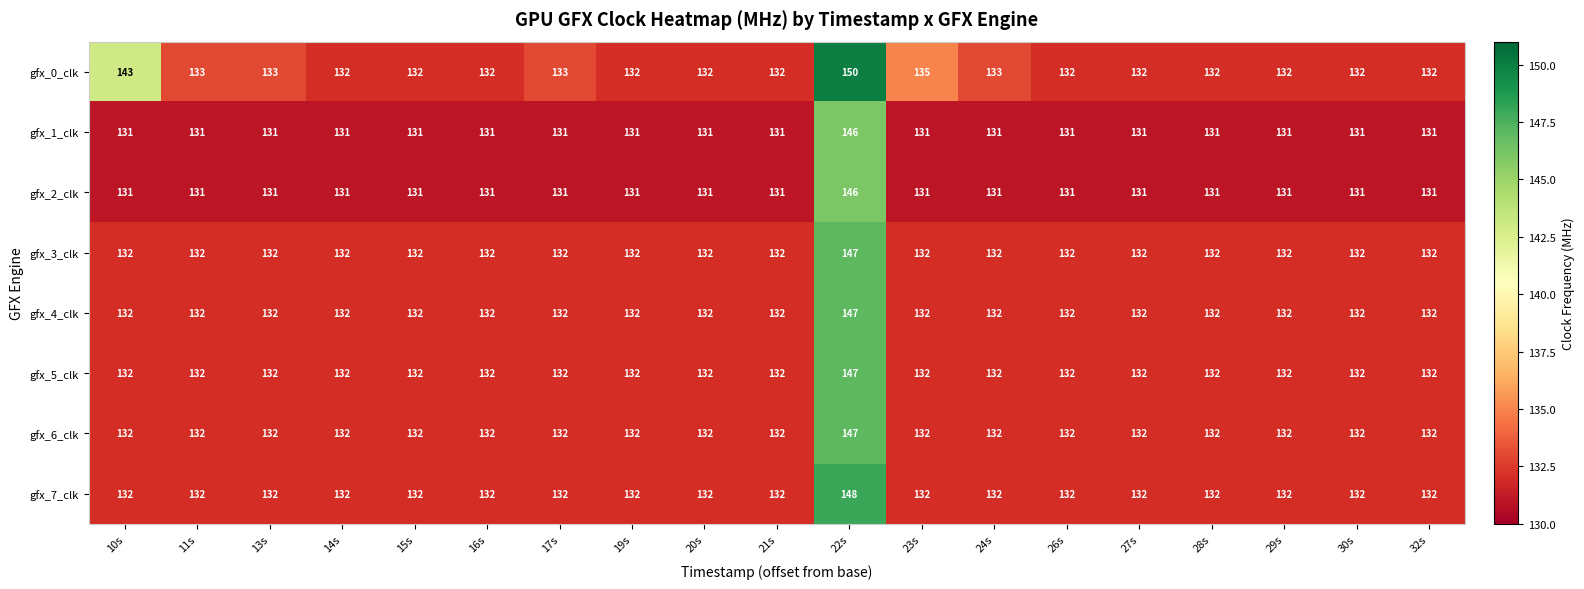

Which category has the highest value in the gfx_2_clk series?

22s